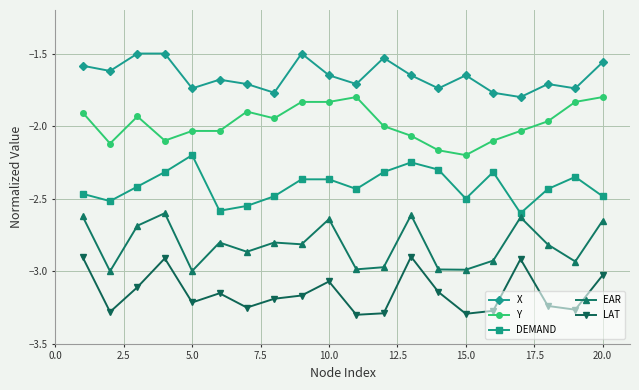

True or false: EAR and LAT intersect in this chart.

False